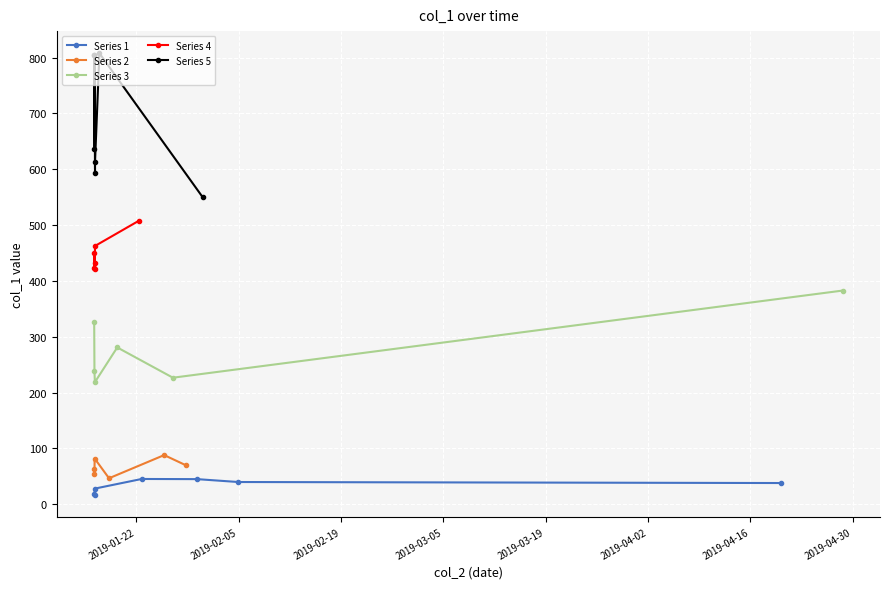

Is it true that the value at 2019-01-30 07:21:50 is 45.1?

True